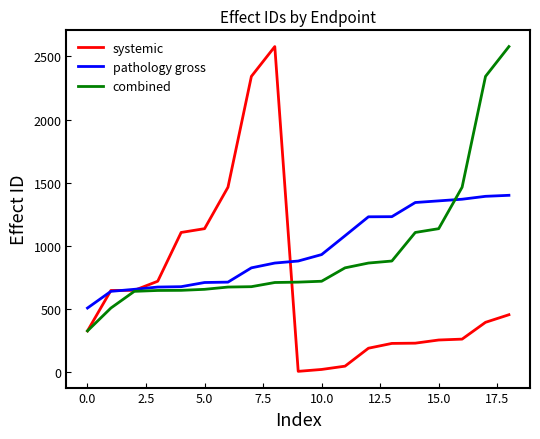

Is this an area chart (filled region under the line)?

No